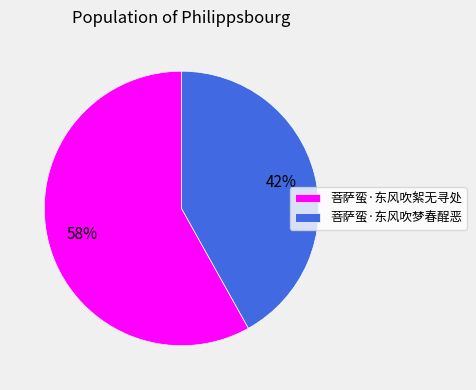

Combined, do 菩萨蛮·东风吹梦春酲恶 and 菩萨蛮·东风吹絮无寻处 account for over 50%?

Yes